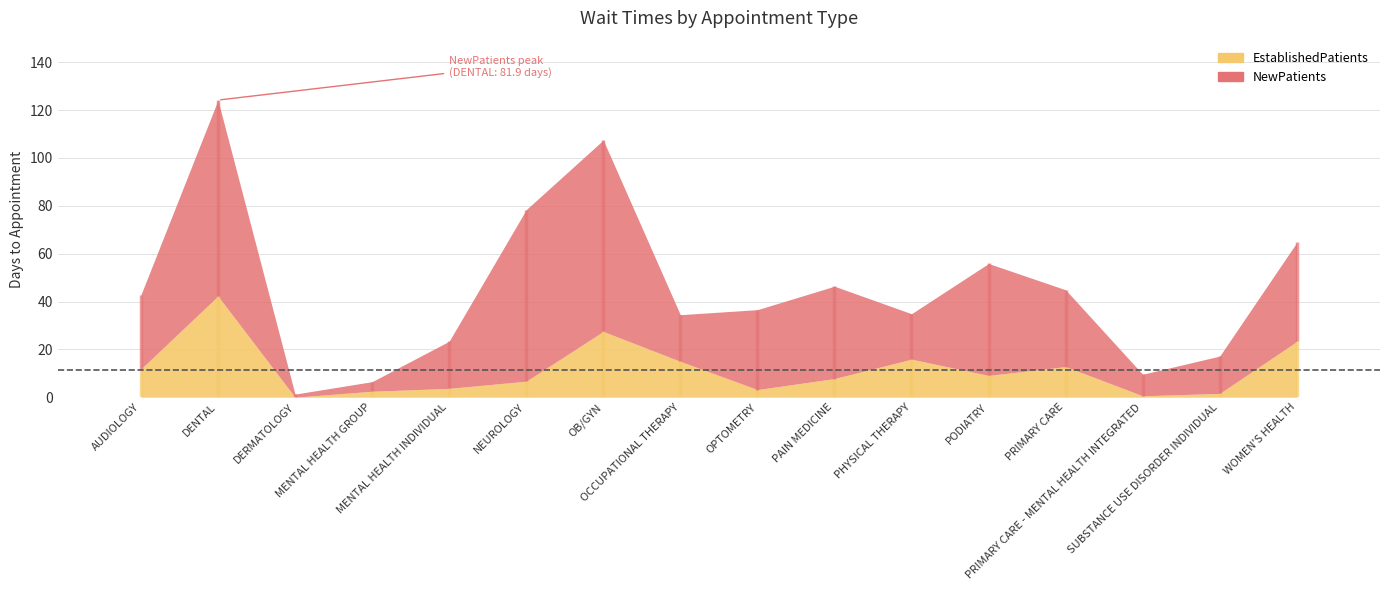

Does the chart contain any negative values?

No